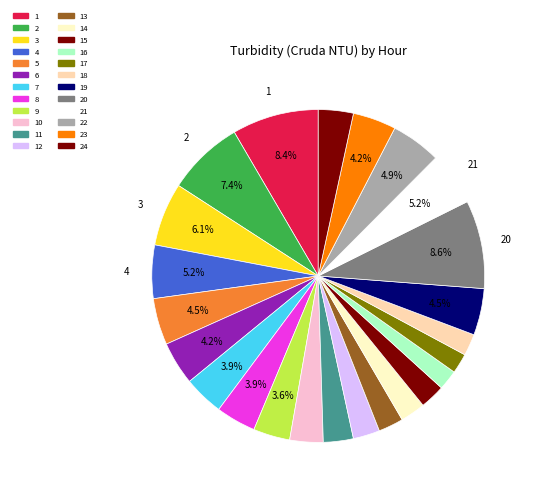

To the nearest percent, what is the difference between the largest and smallest slice percentages?

7%